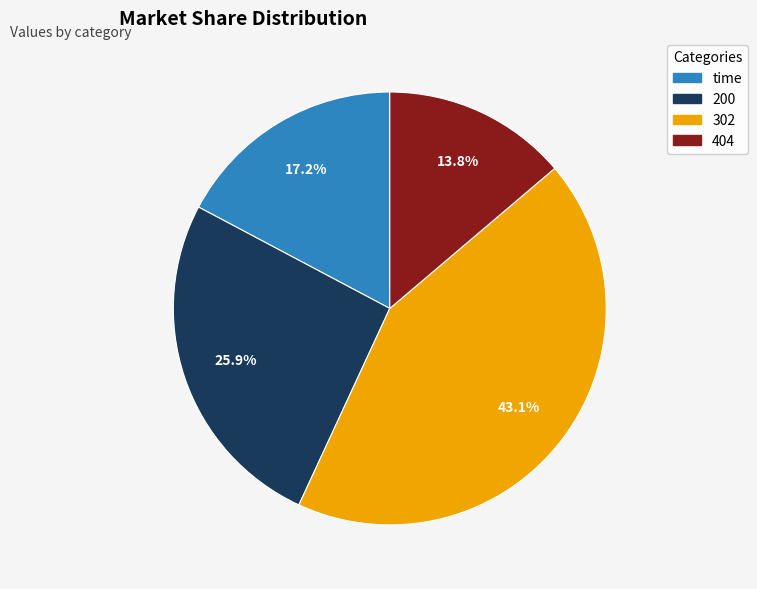

Does 302 represent more than half of the total?

No